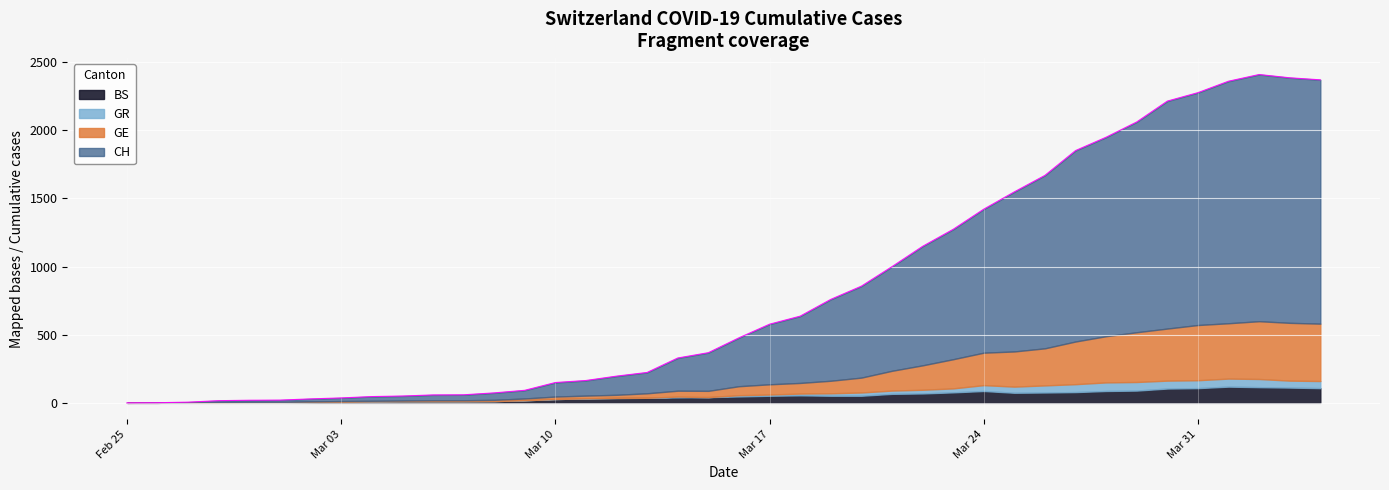

At 2020-03-06, list the series in order from largest to smallest.

CH, BS, GE, GR